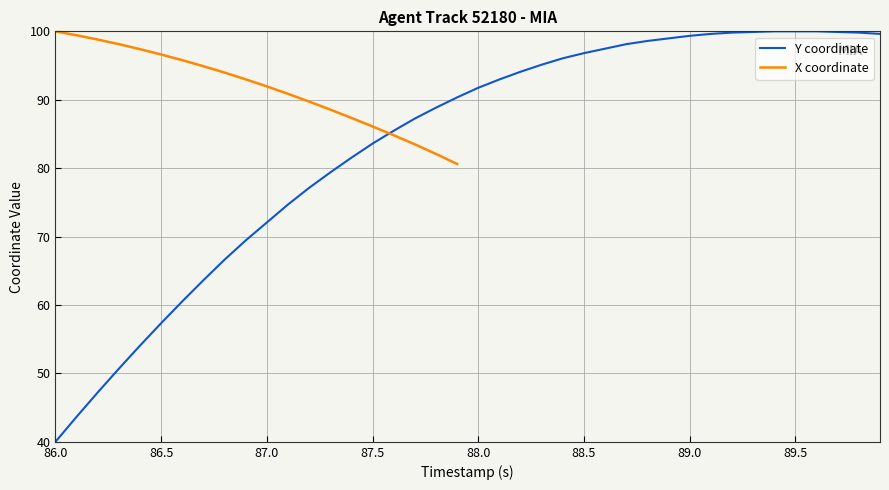

True or false: Y coordinate has a value of 34.9 at 87.5.

False